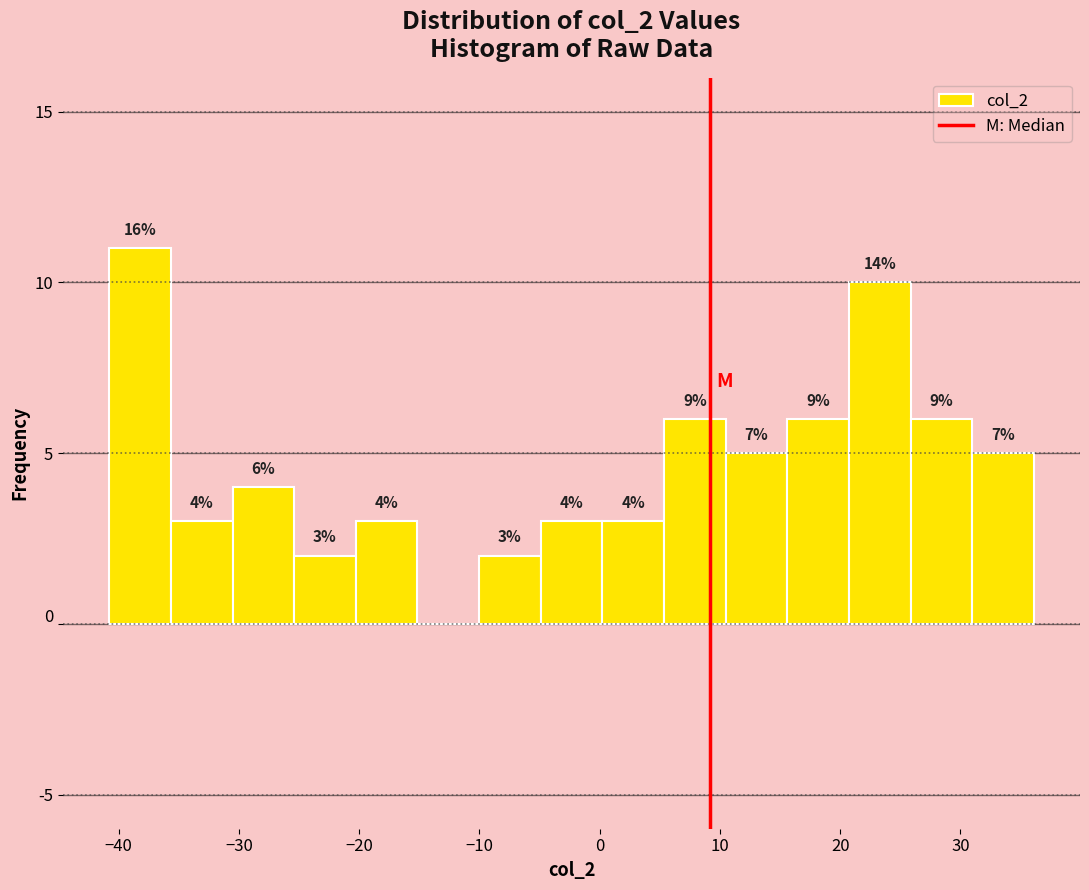

Over which range of the x-axis is the bar tallest?

-41 to -36